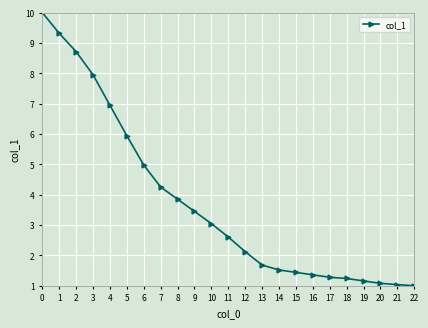

What is the value of the 23rd point from the left?

1.0